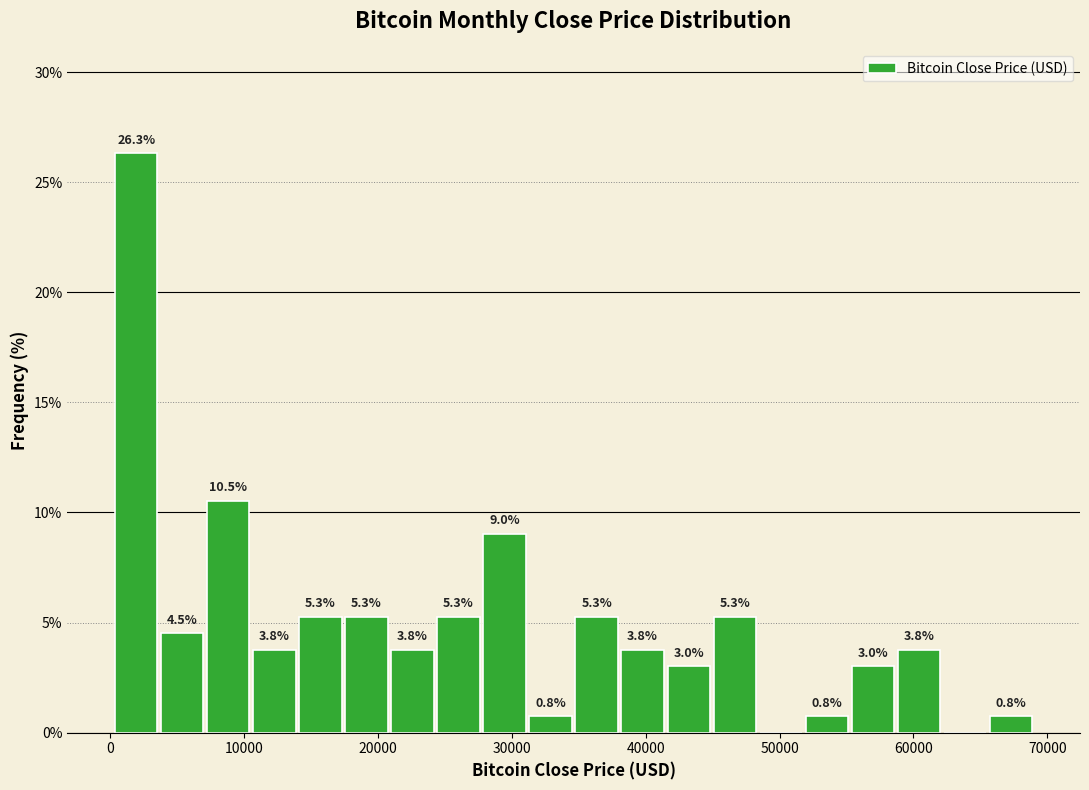

Around what value on the x-axis is the tallest bar? Give the approximate position of its centre, as read against the axis.

2000